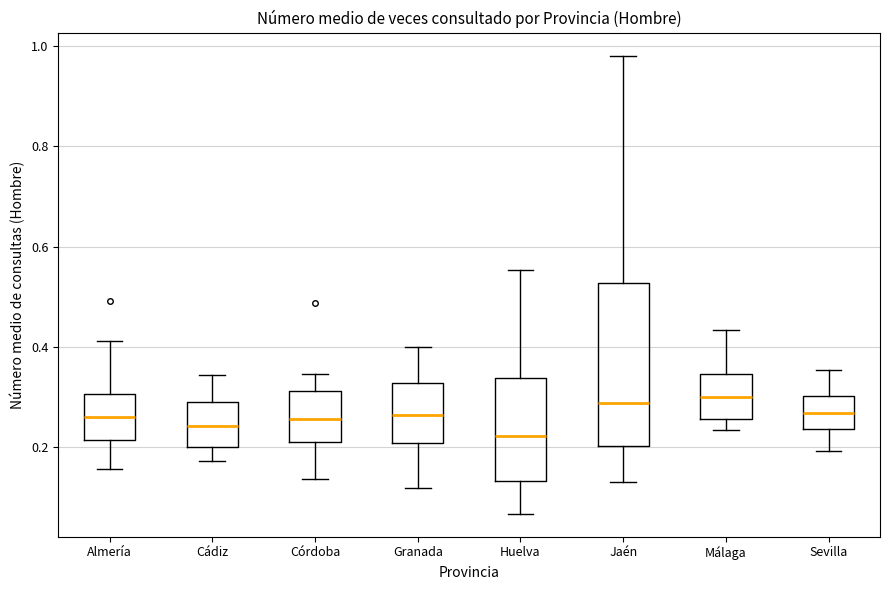

Comparing the boxes themselves (not the whiskers), which one is the tallest?

Jaén